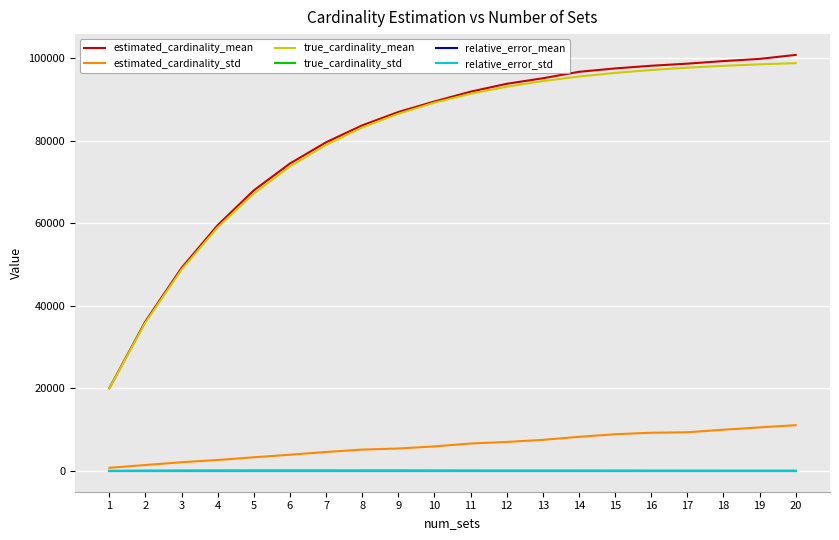

True or false: true_cardinality_mean and relative_error_mean intersect in this chart.

False